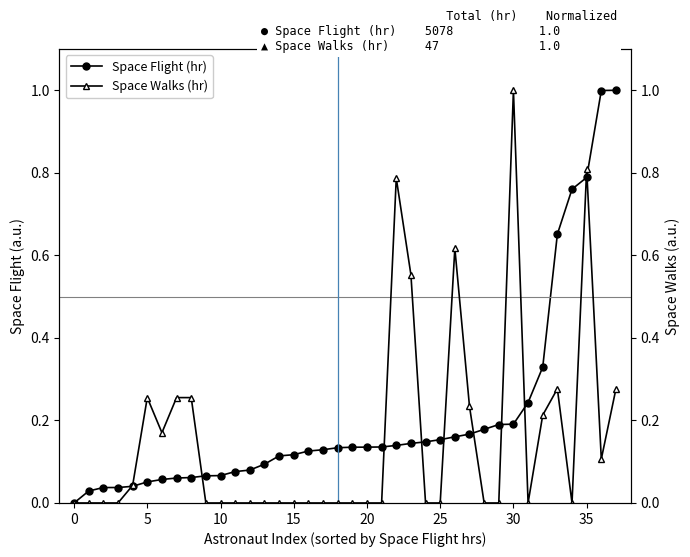

What is the label of the 5th point from the right?

33